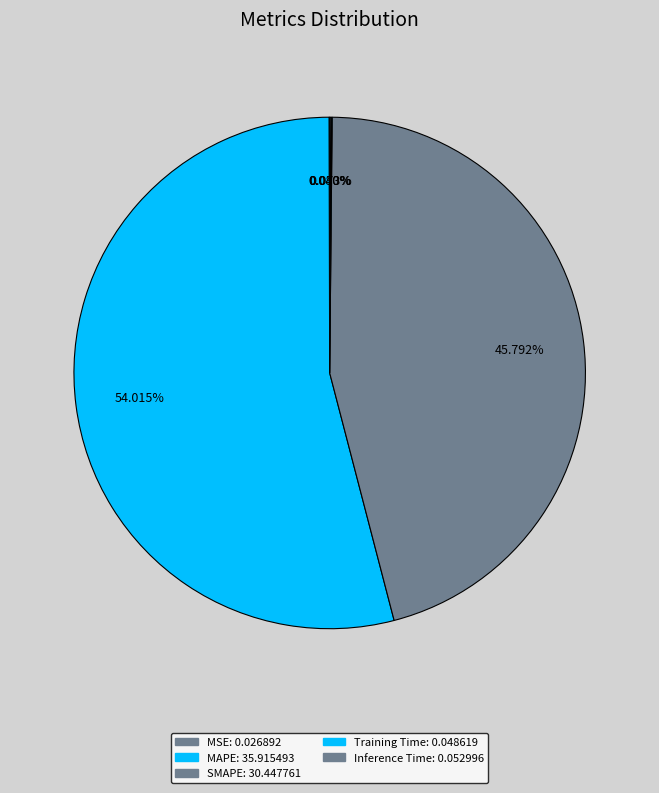

Count the number of slices in the pie.

5